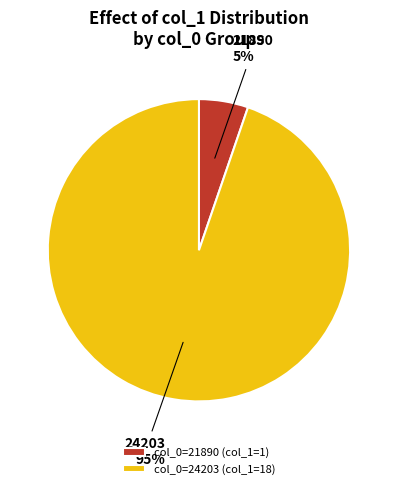

Is there a majority slice in this chart?

Yes